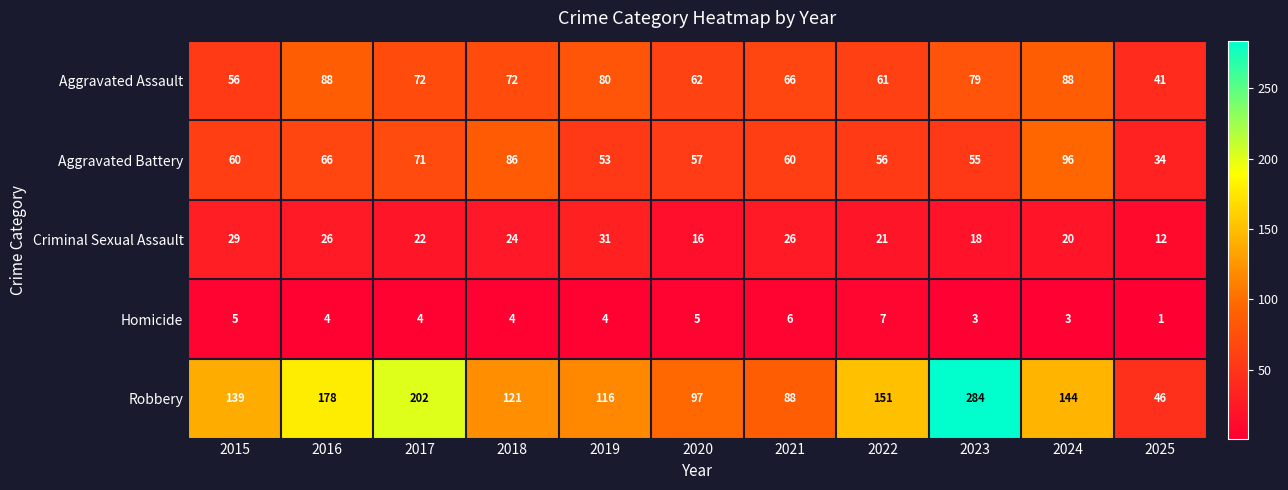

Where does the Criminal Sexual Assault series first go above 22?

2015